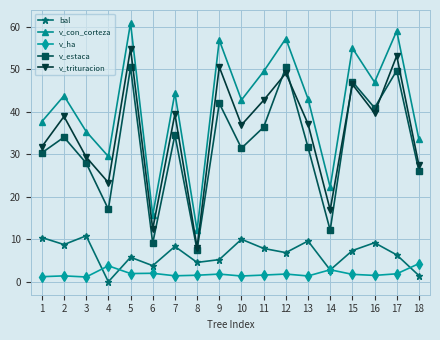

At 4, list the series in order from largest to smallest.

v_con_corteza, v_trituracion, v_estaca, v_ha, bal